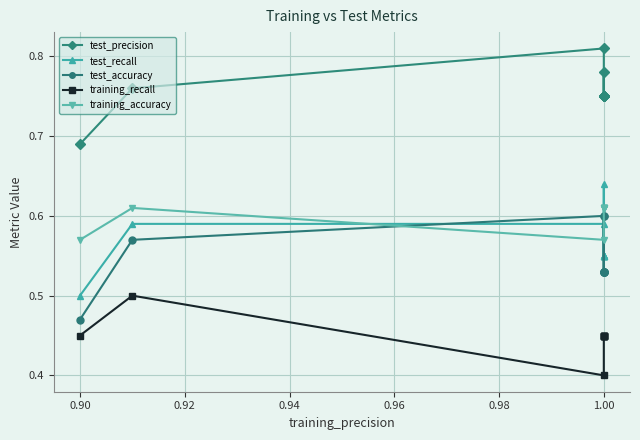

The value of test_precision at 0.90 is 1.0. True or false?

False